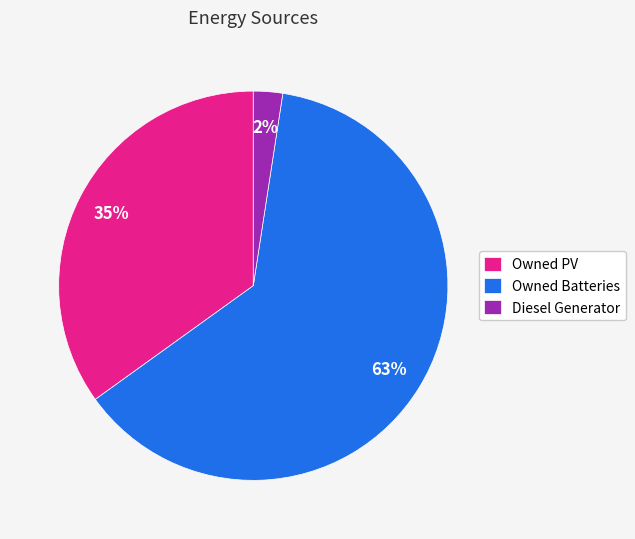

True or false: Owned Batteries accounts for 73% of the total.

False